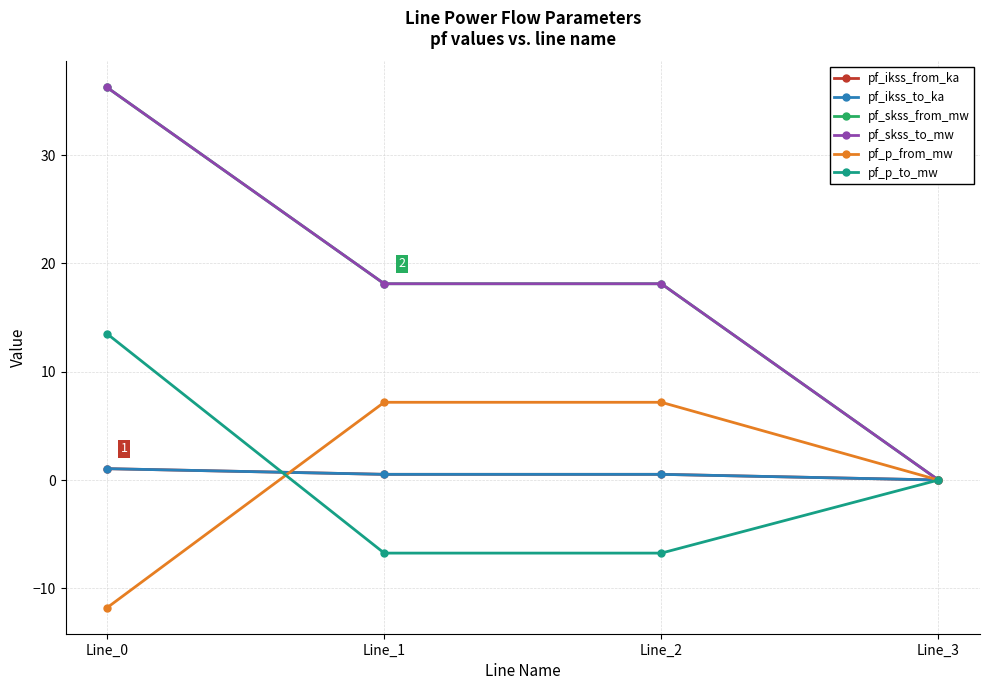

Is this an area chart (filled region under the line)?

No